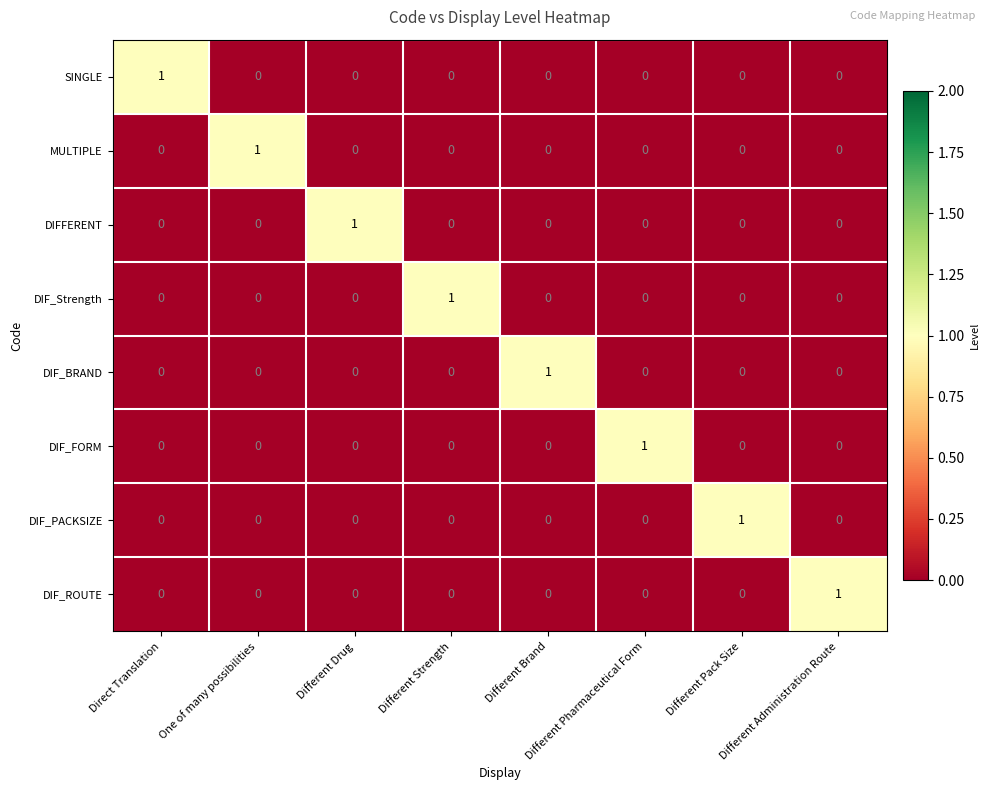

At how many categories does at least one series exceed 0?

8